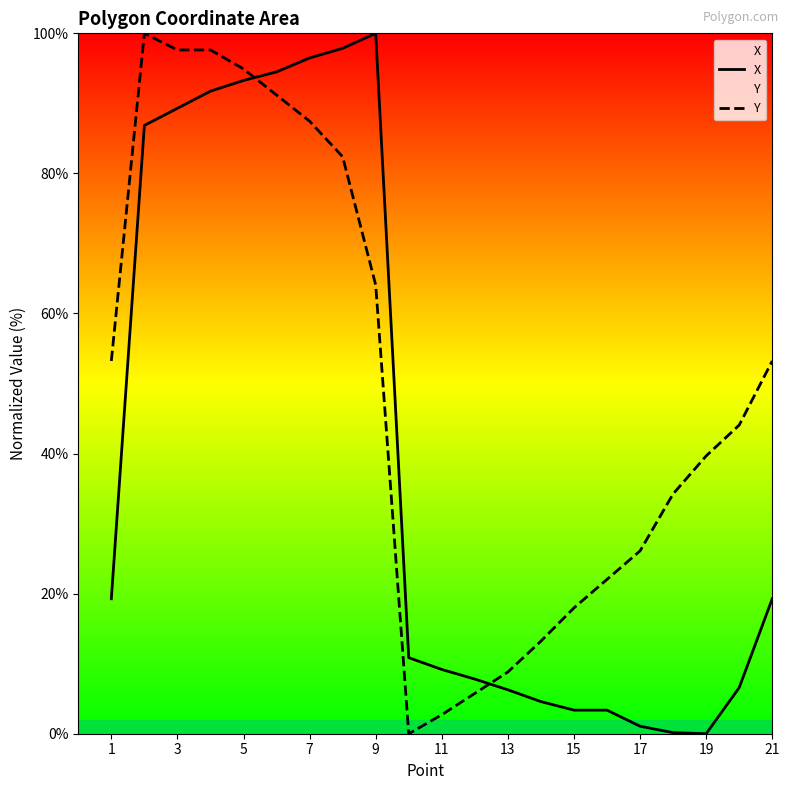

Which series ends up on top after the final intersection of X and Y?

Y